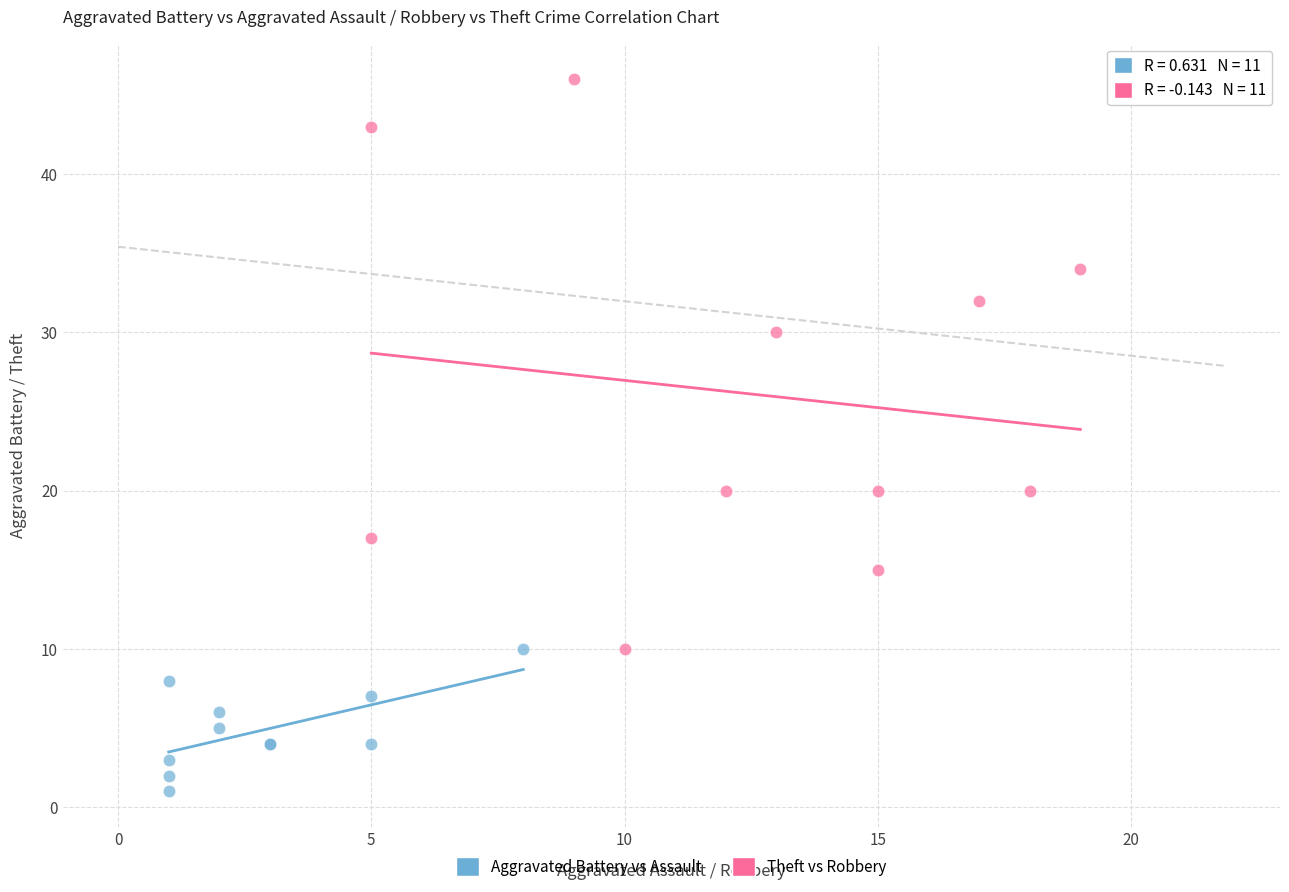

Which series reaches the minimum Y coordinate?

Aggravated Battery vs Assault